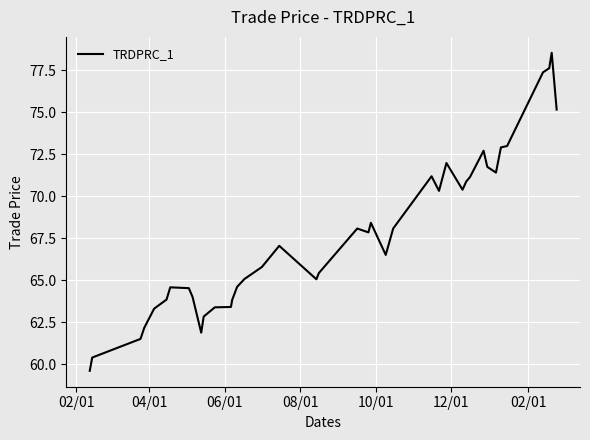

What is the minimum value shown in the chart?

59.6